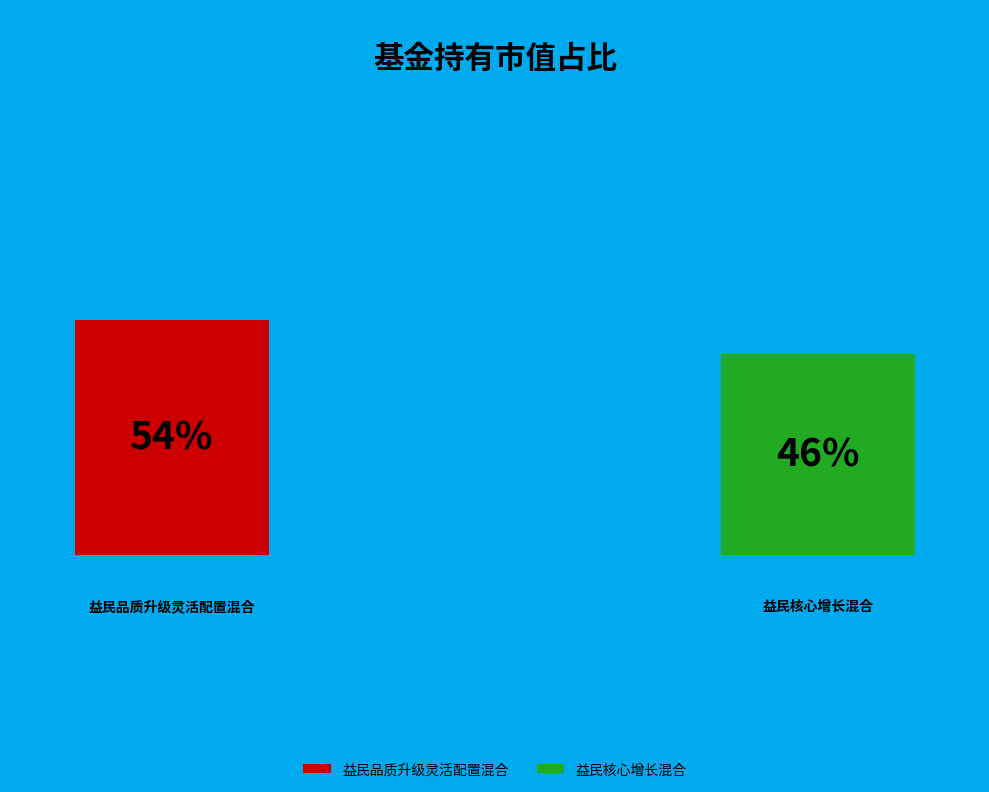

Is there any slice that represents more than half of the pie?

Yes